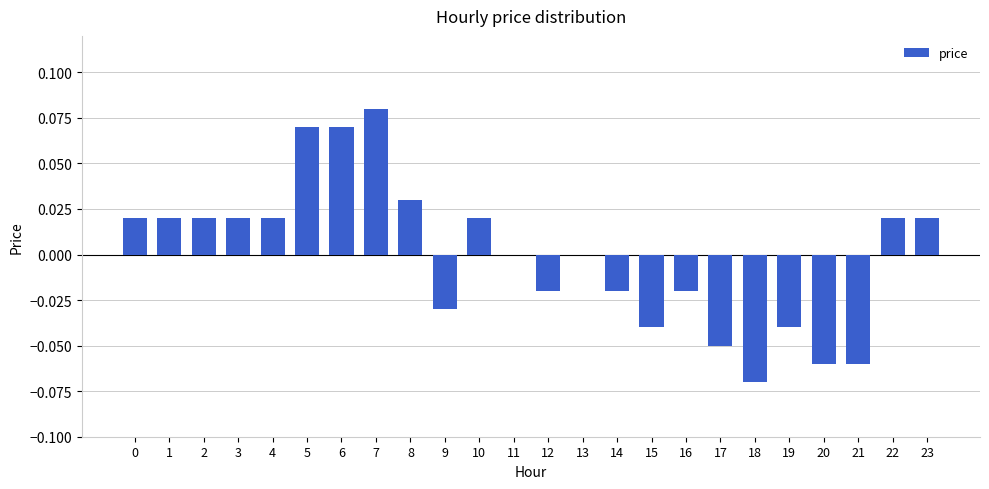

Is it true that the value at 12 is -0.0?

True